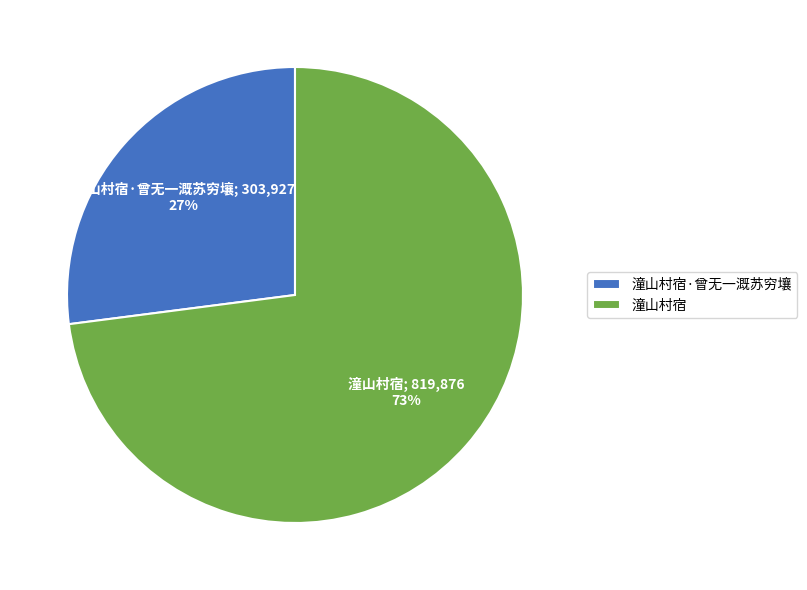

What percentage is the 潼山村宿 slice, to the nearest percent?

73%